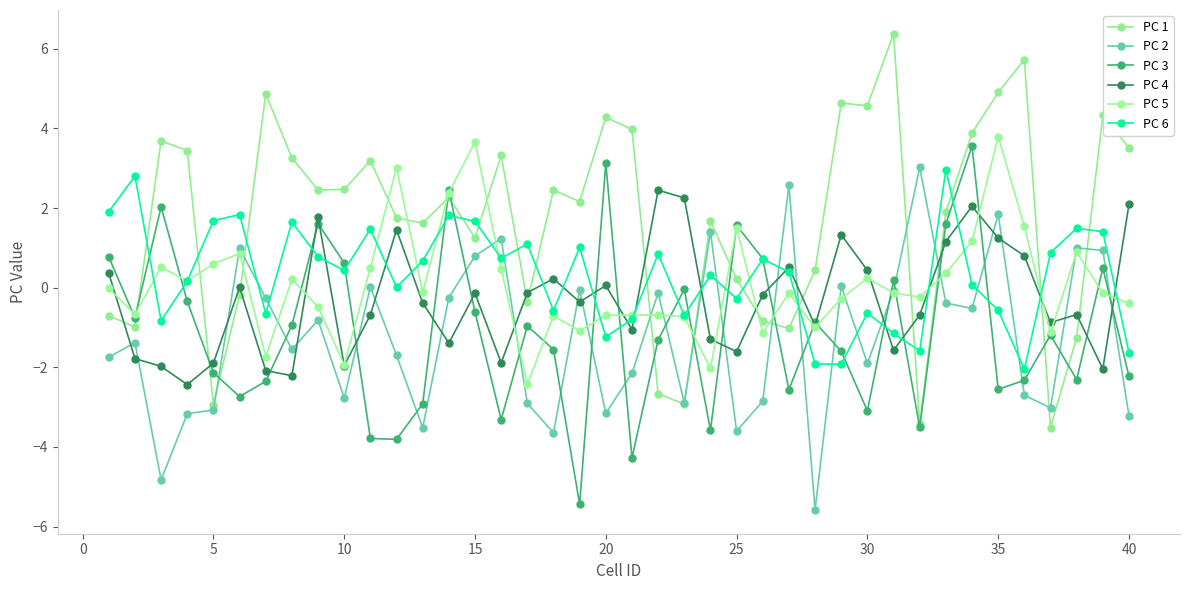

True or false: PC 5 and PC 3 intersect in this chart.

True